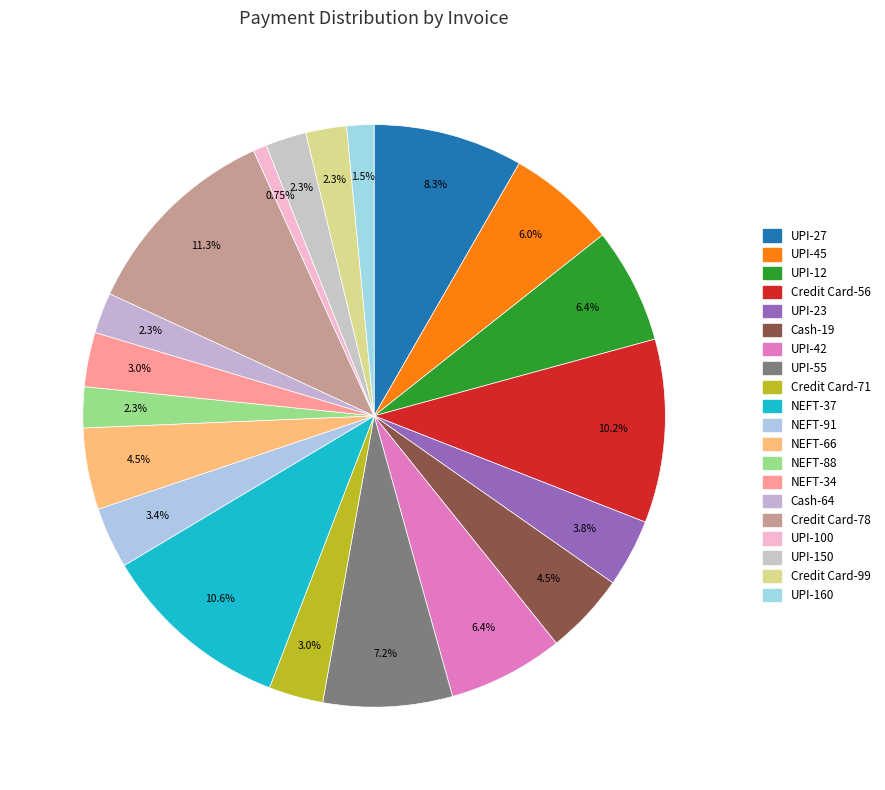

What is the ratio of the value at UPI-55 to the value at Credit Card-71?

2.4